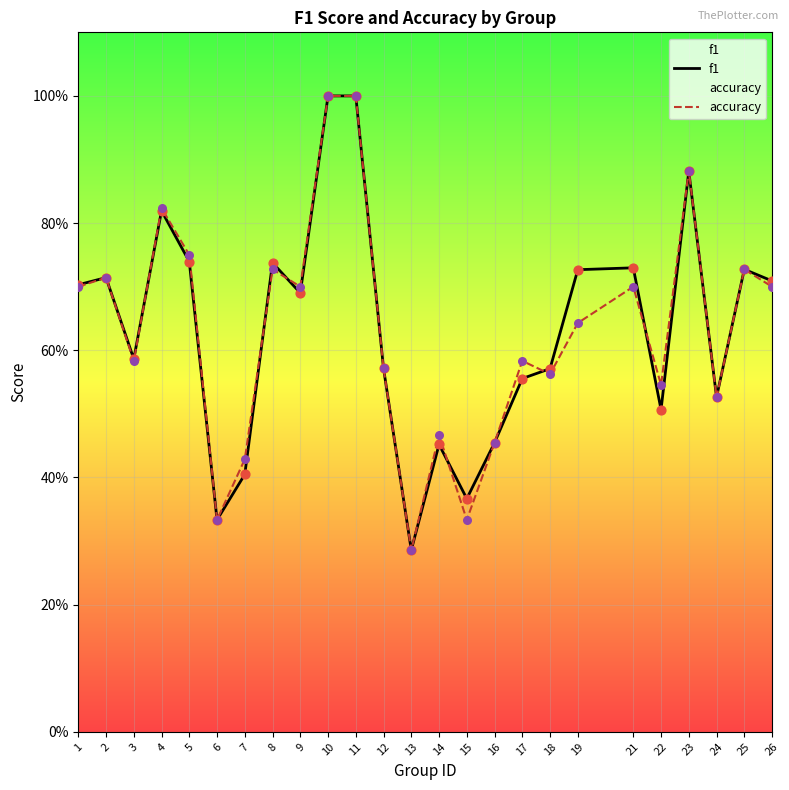

Is the value of accuracy at 7 greater than the value of f1 at 25?

No